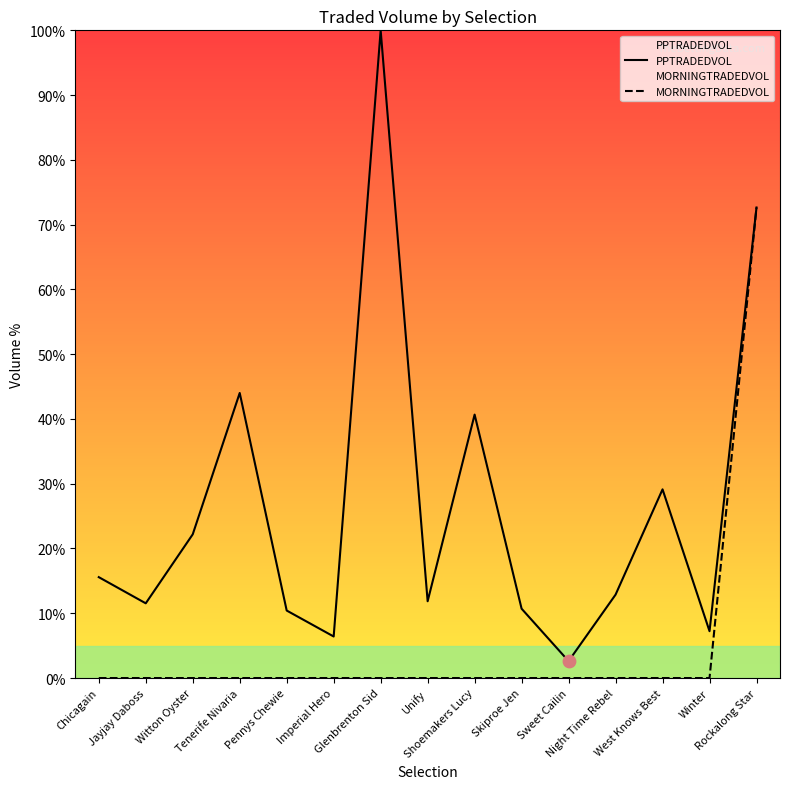

Which series contains the lowest Y value?

MORNINGTRADEDVOL